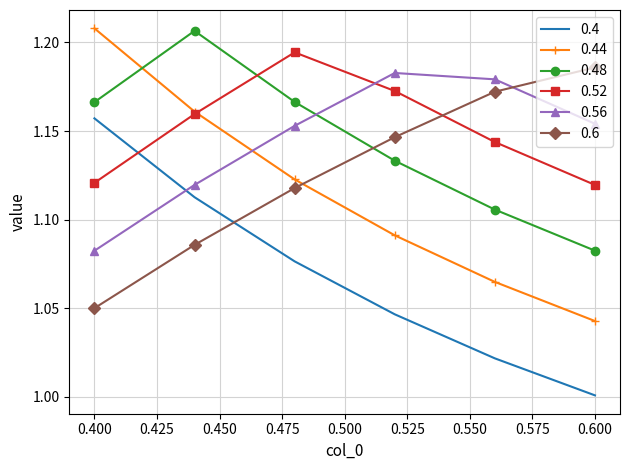

True or false: 0.4 and 0.44 cross at least once.

False